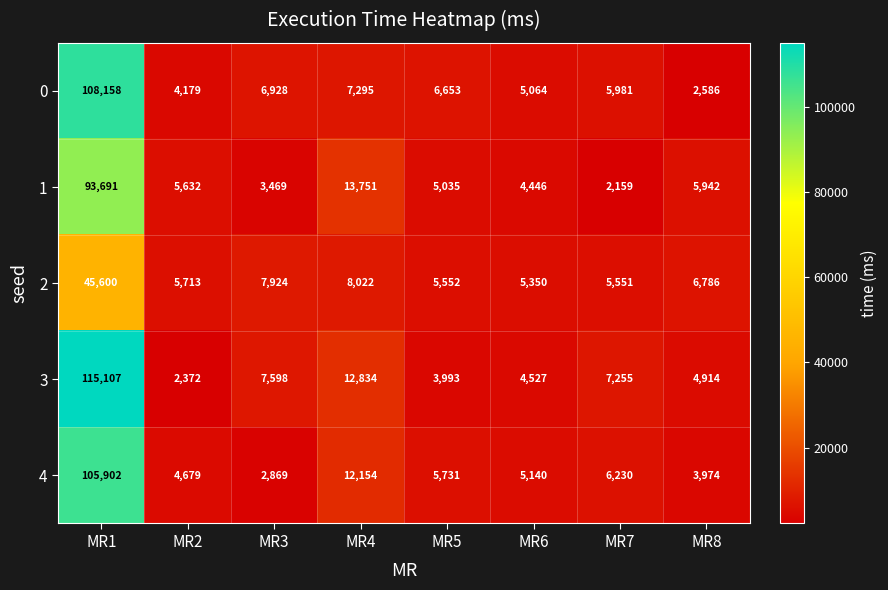

Is it true that 1 equals 3469 at MR3?

True